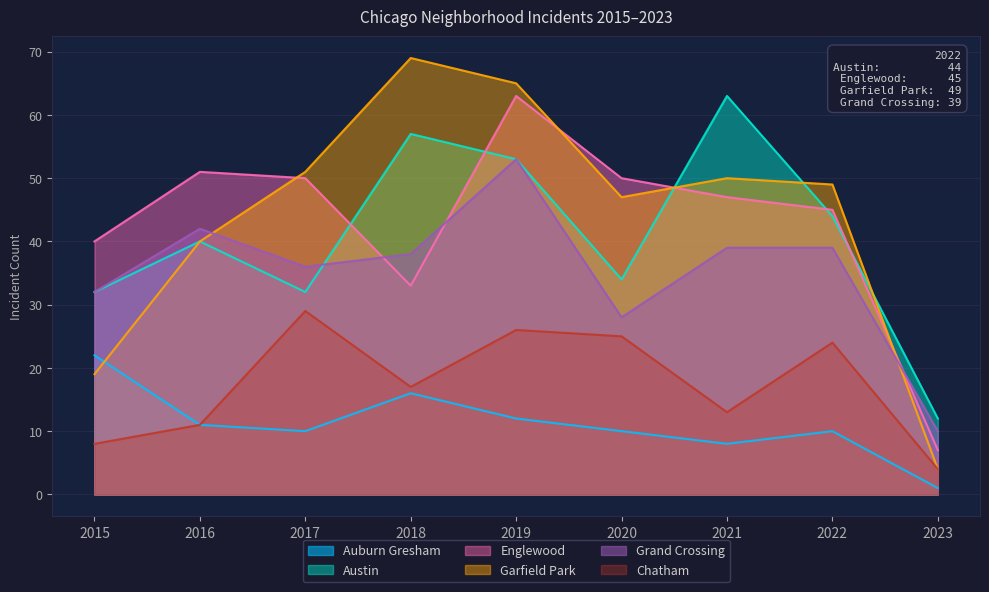

What is the value of the Chatham point at the 1st from the left?

8